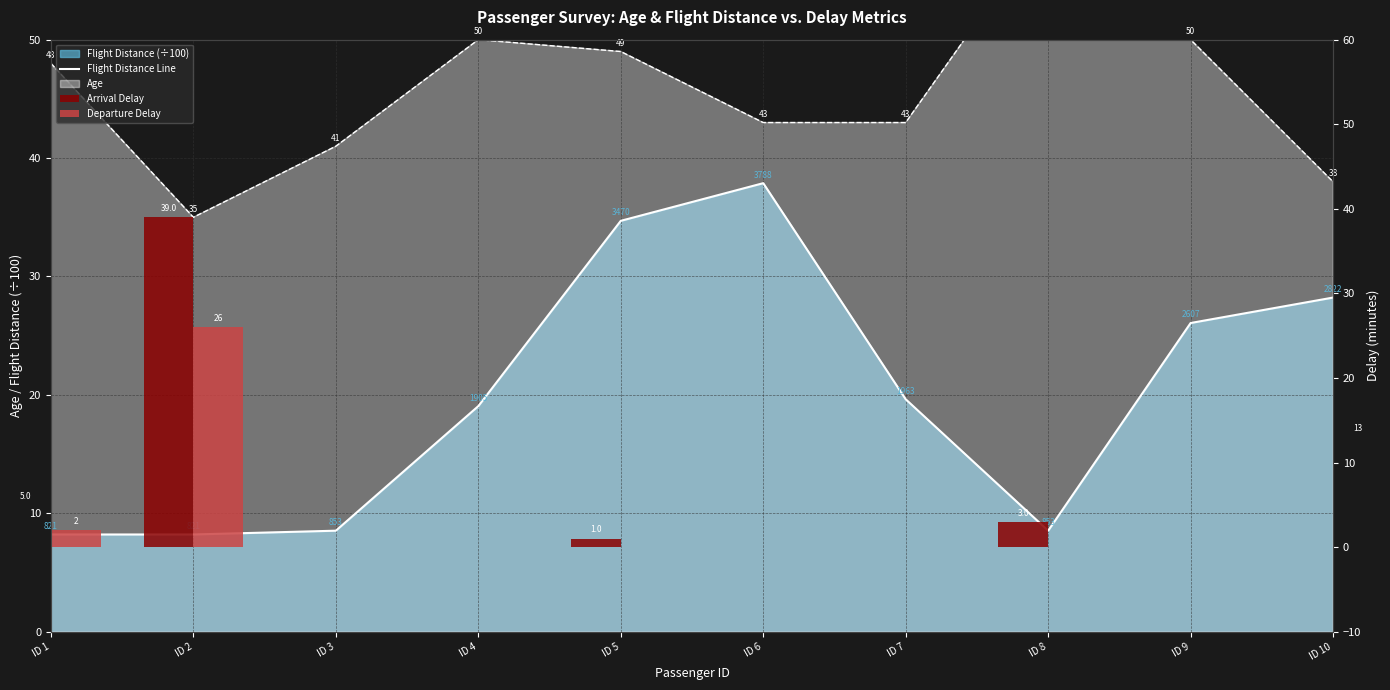

What is the spread (max minus min) of values at ID 9?

26.1